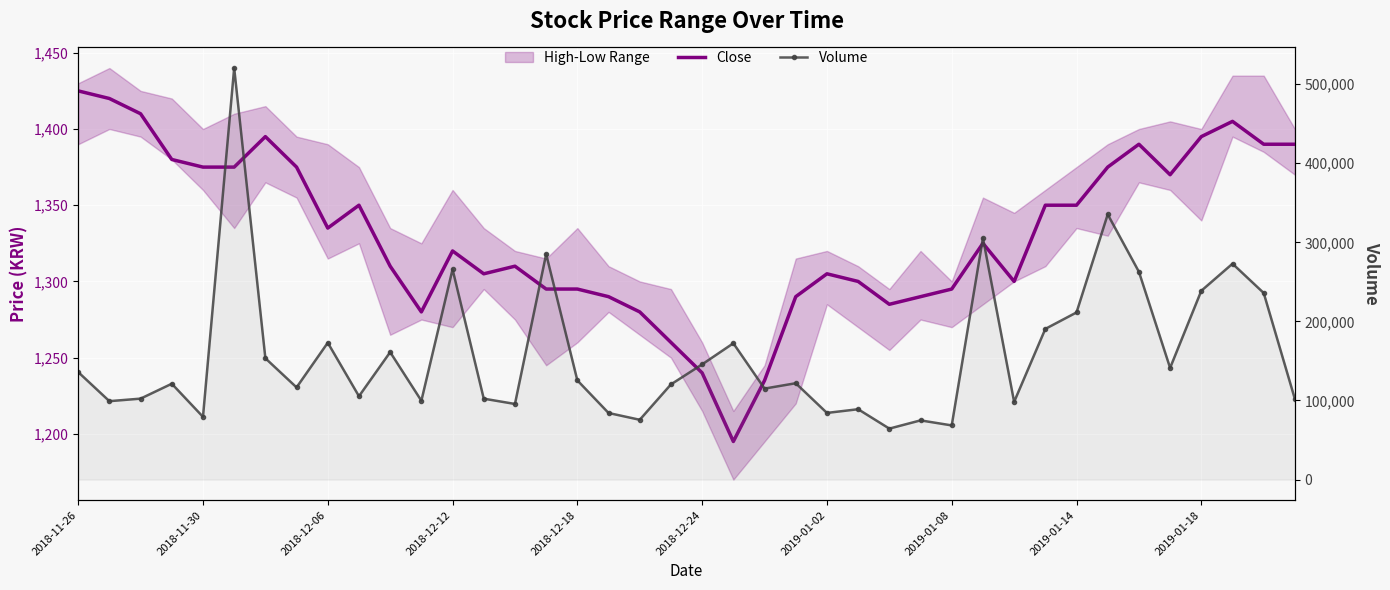

At which category does the chart reach its minimum across all series?

21